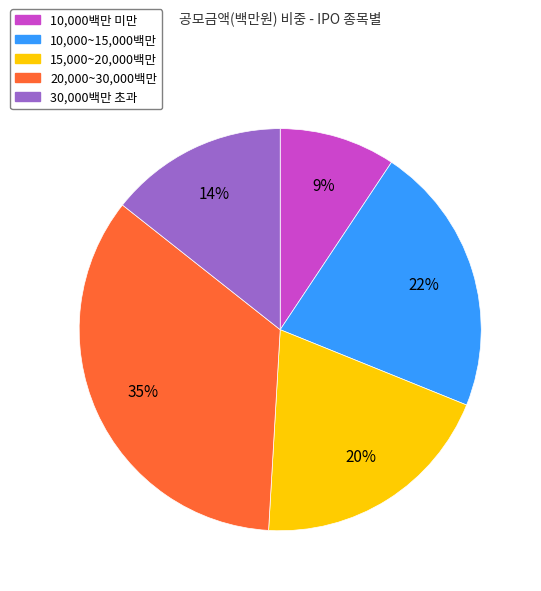

How many segments does this pie chart have?

5